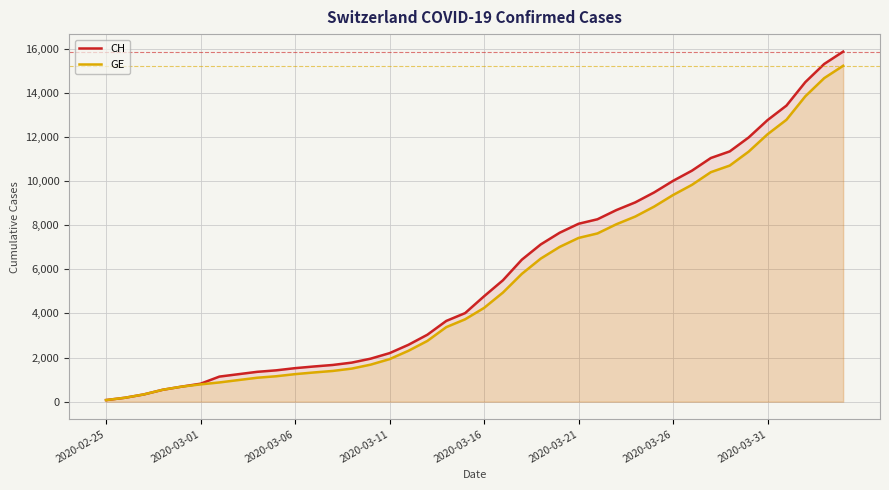

Rank the series by their maximum value, from highest to lowest.

CH, GE